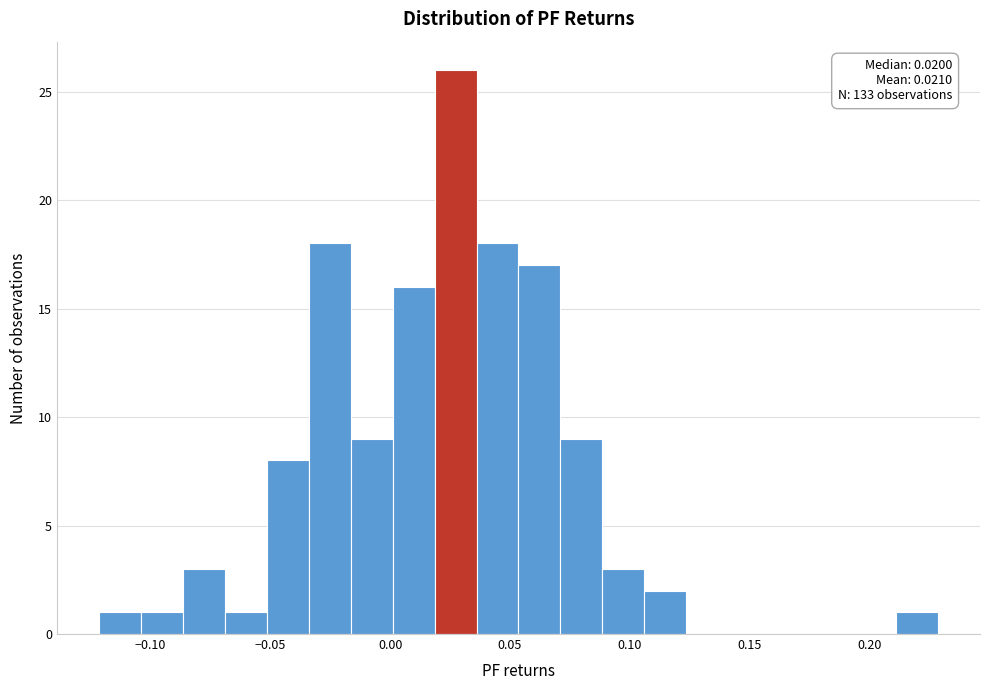

Read against the x-axis, roughly where is the centre of the tallest bar?

0.025